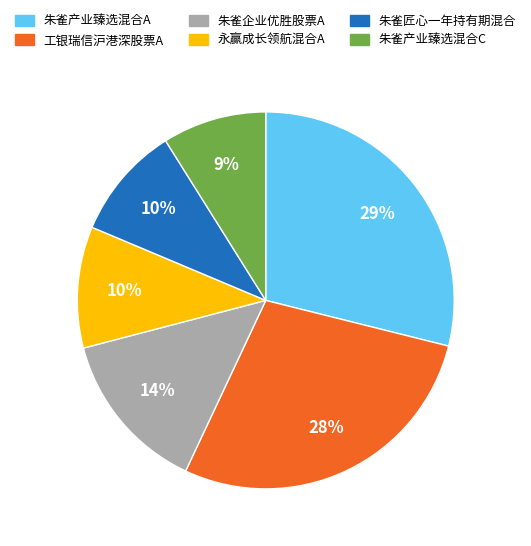

Is there any slice that represents more than half of the pie?

No